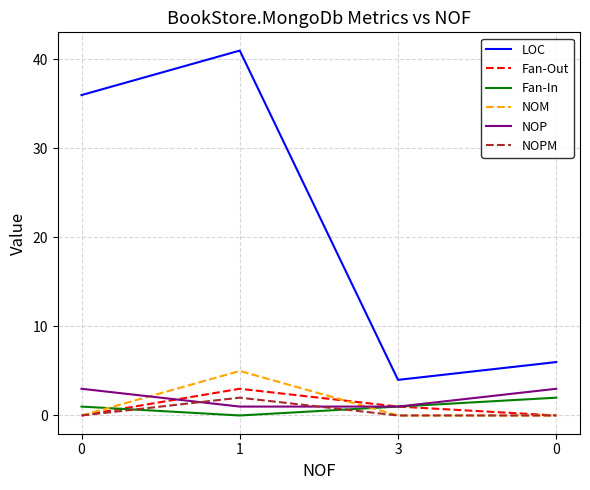

Between 1 and 0, which is larger?

1